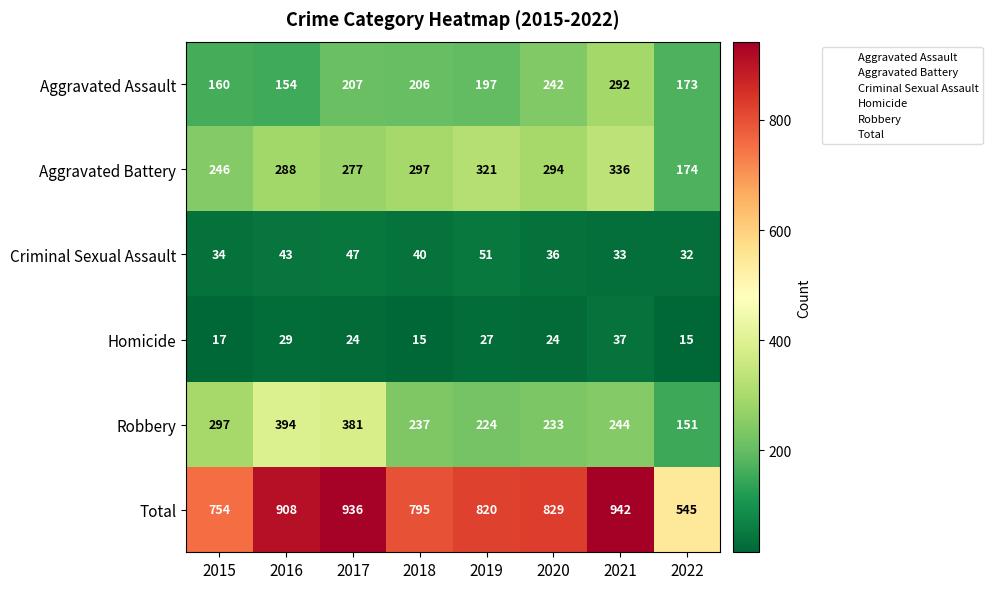

Between 2017 and 2020, which series saw the biggest shift?

Robbery